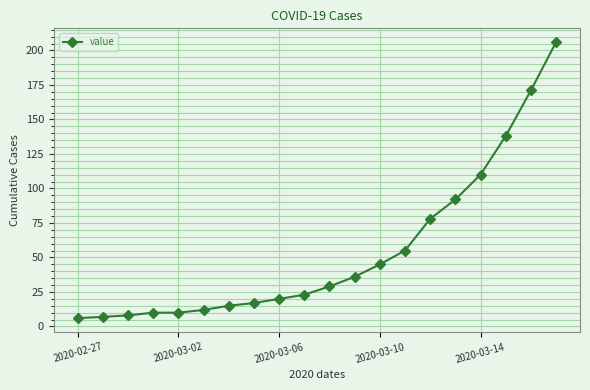

What is the smallest value displayed?

6